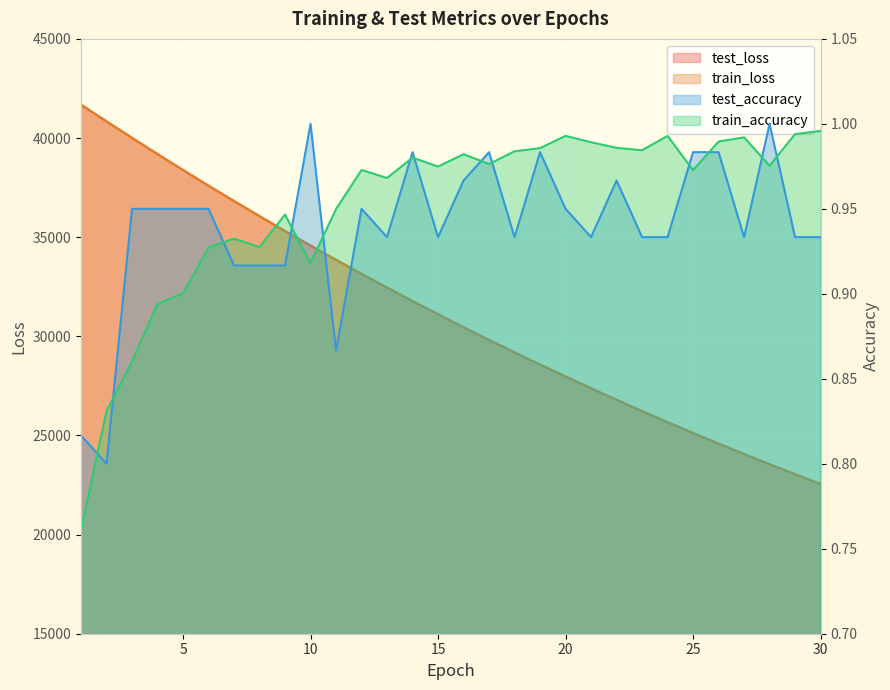

What is the value of the test_loss point at the 15th from the left?

31110.1